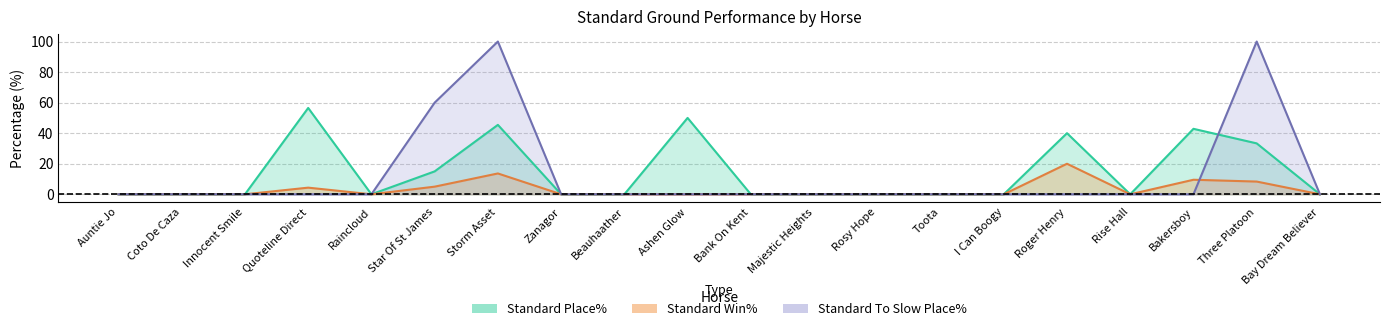

How many values in Standard Place% are above zero?

7